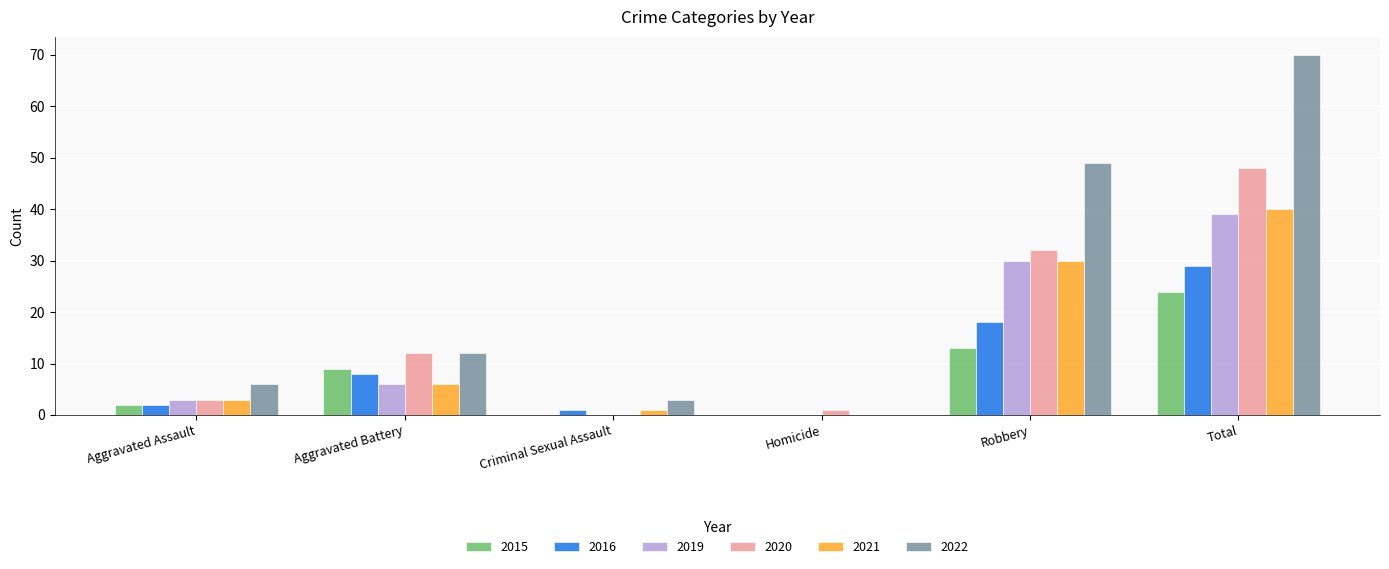

What is the difference between the 2015 values at Aggravated Assault and Robbery?

11